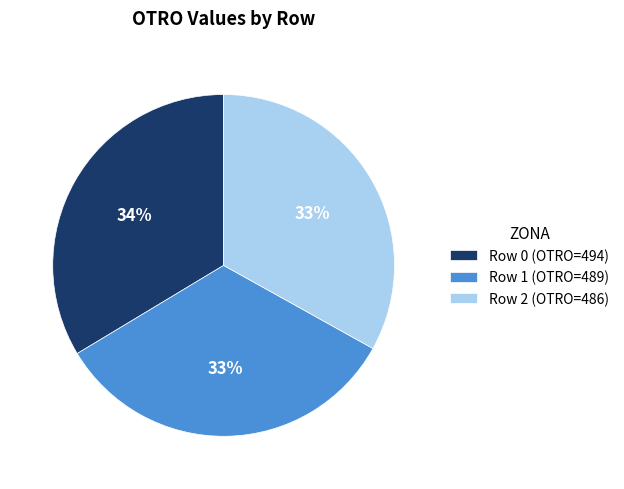

Which has a higher value, Row 0 (OTRO=494) or Row 2 (OTRO=486)?

Row 0 (OTRO=494)